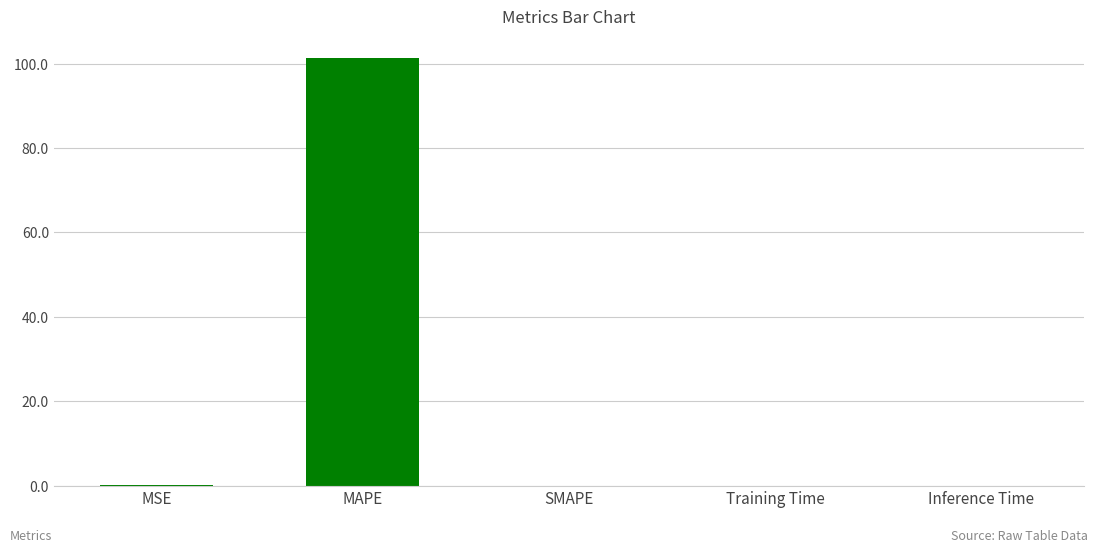

True or false: the data shows 0.0 at Inference Time.

True